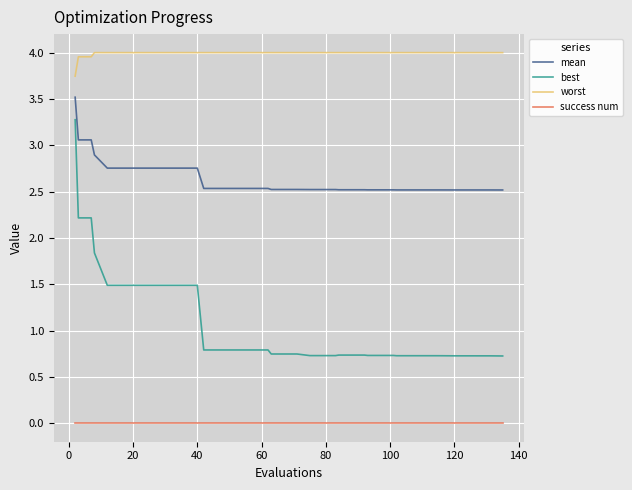

What is the difference between the maximum and minimum values in the worst series?

0.3